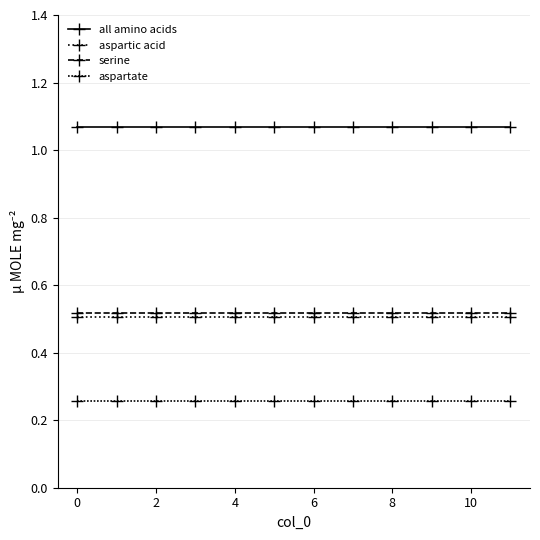

True or false: all amino acids and aspartic acid cross at least once.

False